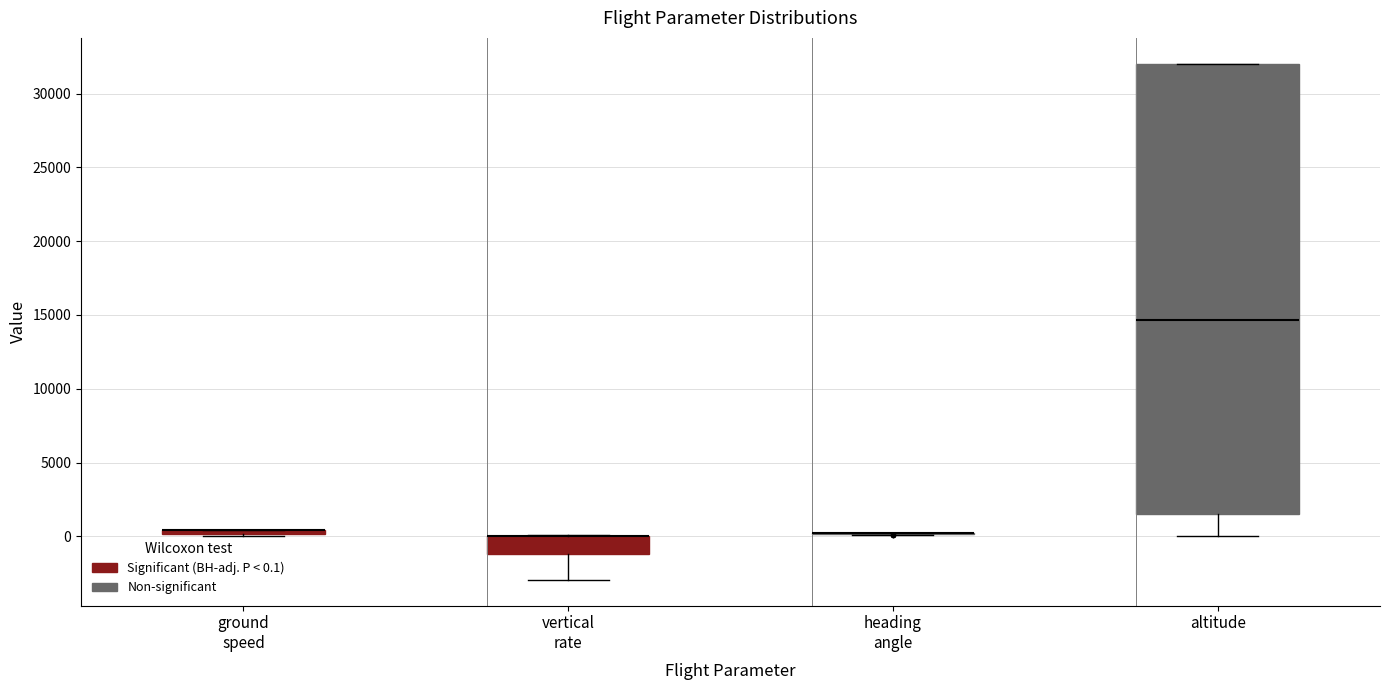

Where does the lower whisker of the box for vertical rate end on the y-axis? The values are not printed on the chart, so give them approximately, as read against the axis.

-3000